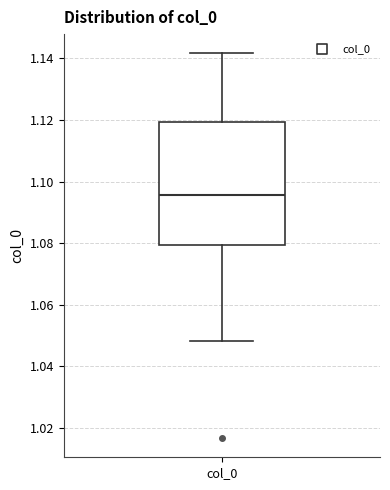

Where does the lower whisker of the box for col_0 end on the y-axis? The values are not printed on the chart, so give them approximately, as read against the axis.

1.048